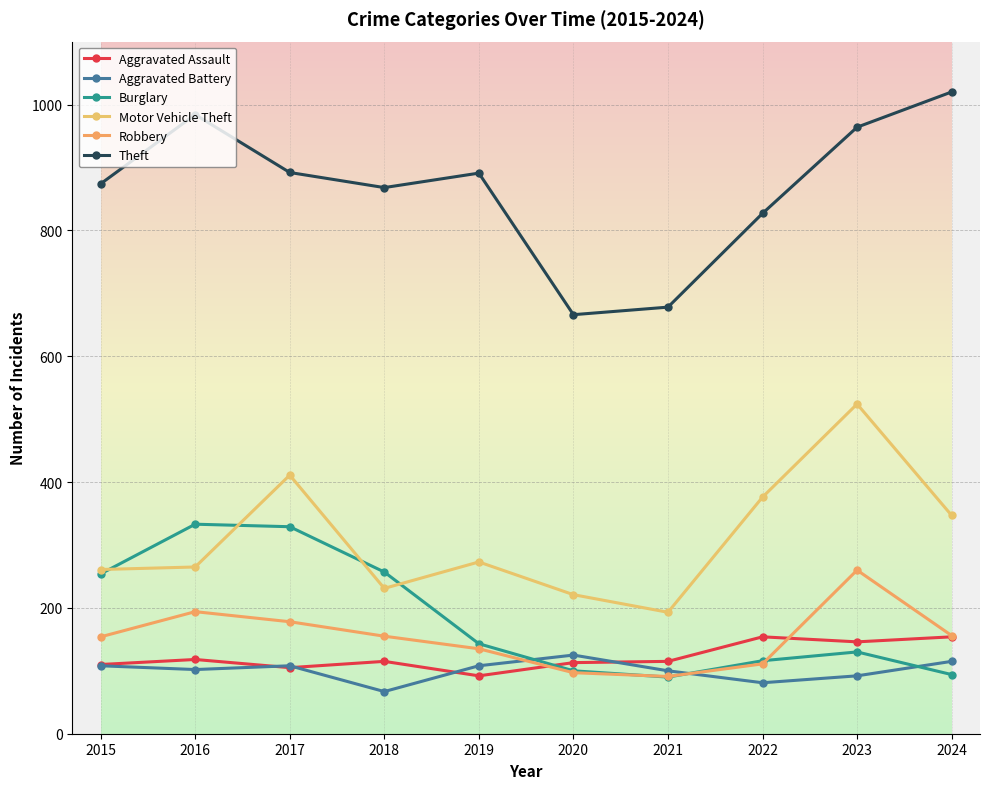

At which category does Burglary reach its first local valley?

2021